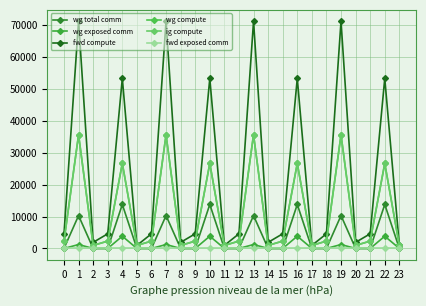

Is this an area chart (filled region under the line)?

No